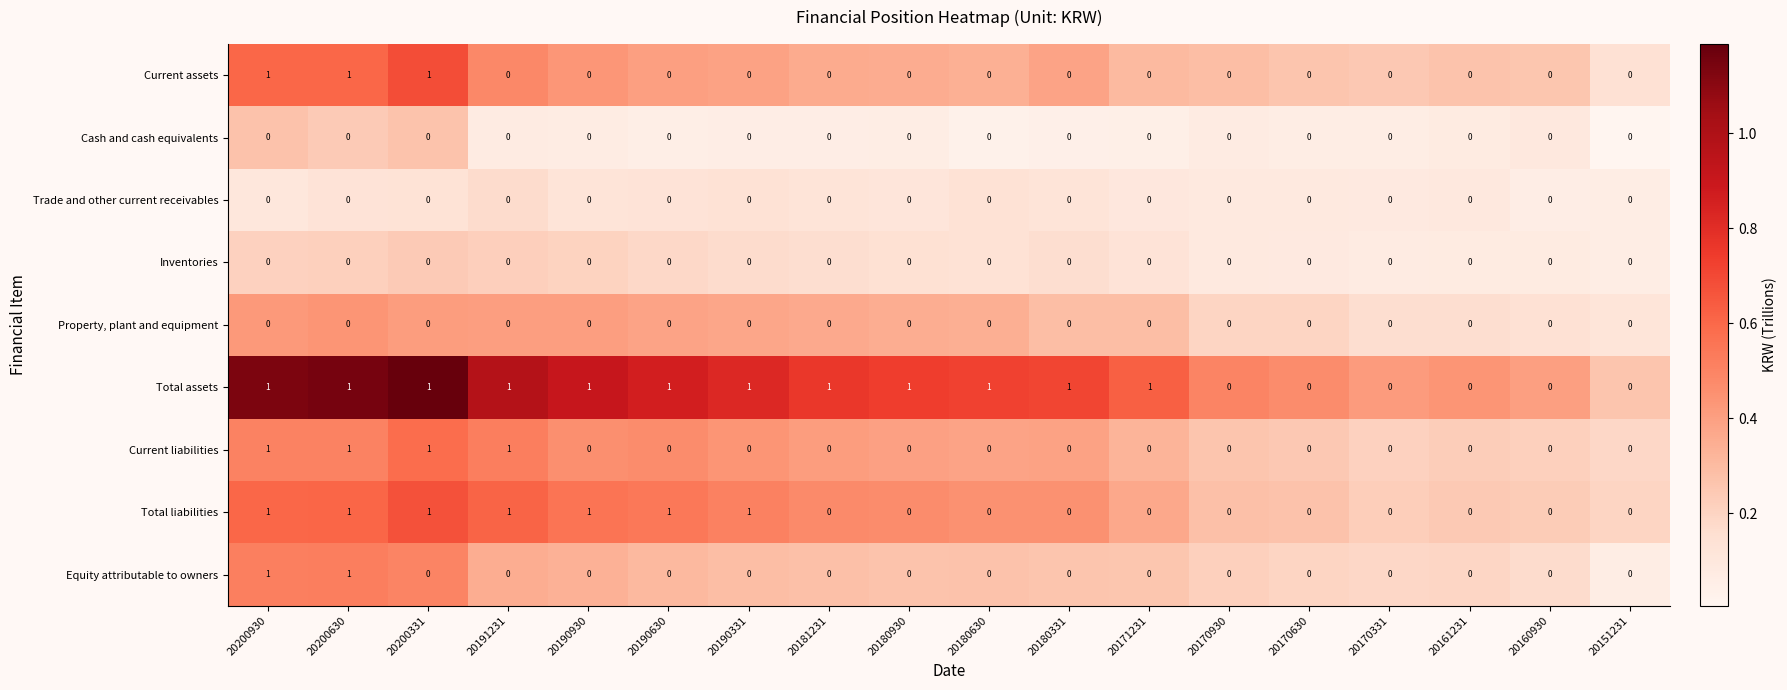

What is the maximum value shown in the chart?

1